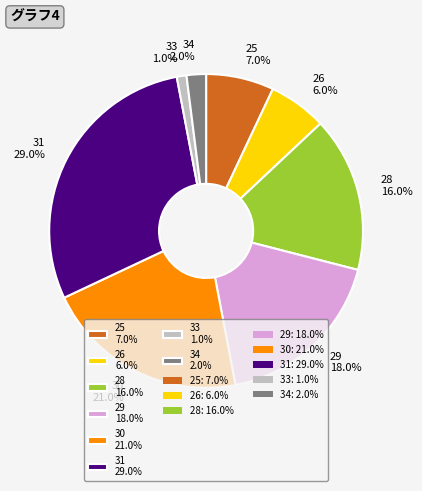

Is 33 1.0% the majority of the pie?

No